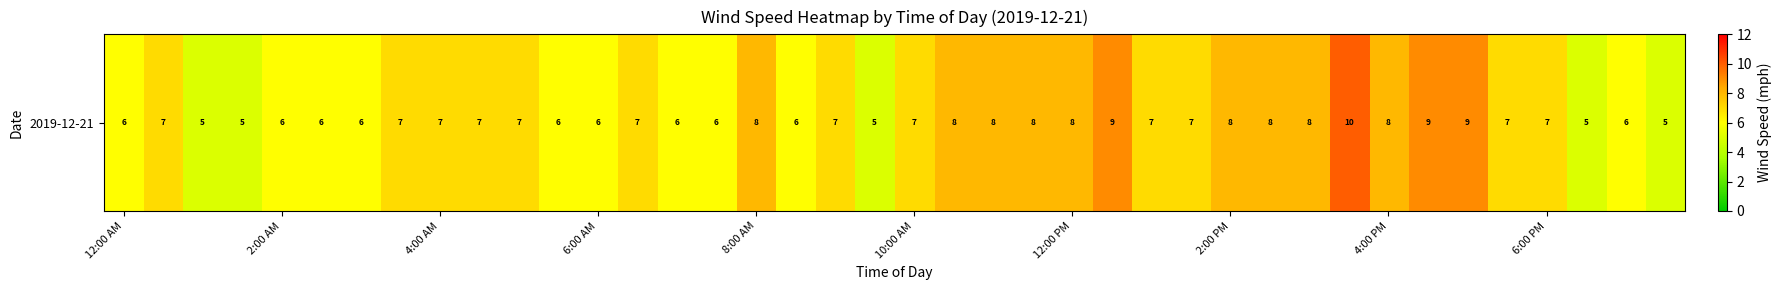

Reading left to right, transcribe all the data shown in this chart.

6	7	5	5	6	6	6	7	7	7	7	6	6	7	6	6	8	6	7	5	7	8	8	8	8	9	7	7	8	8	8	10	8	9	9	7	7	5	6	5